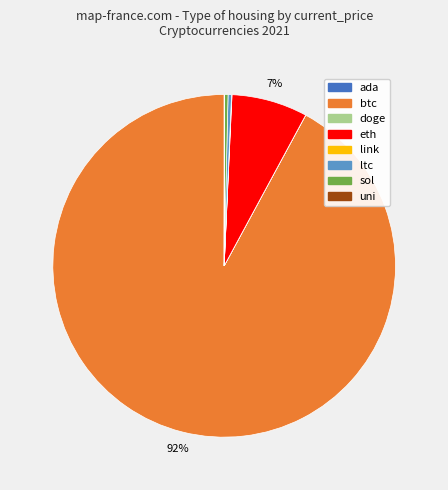

To the nearest percent, what percentage of the pie is eth?

7%